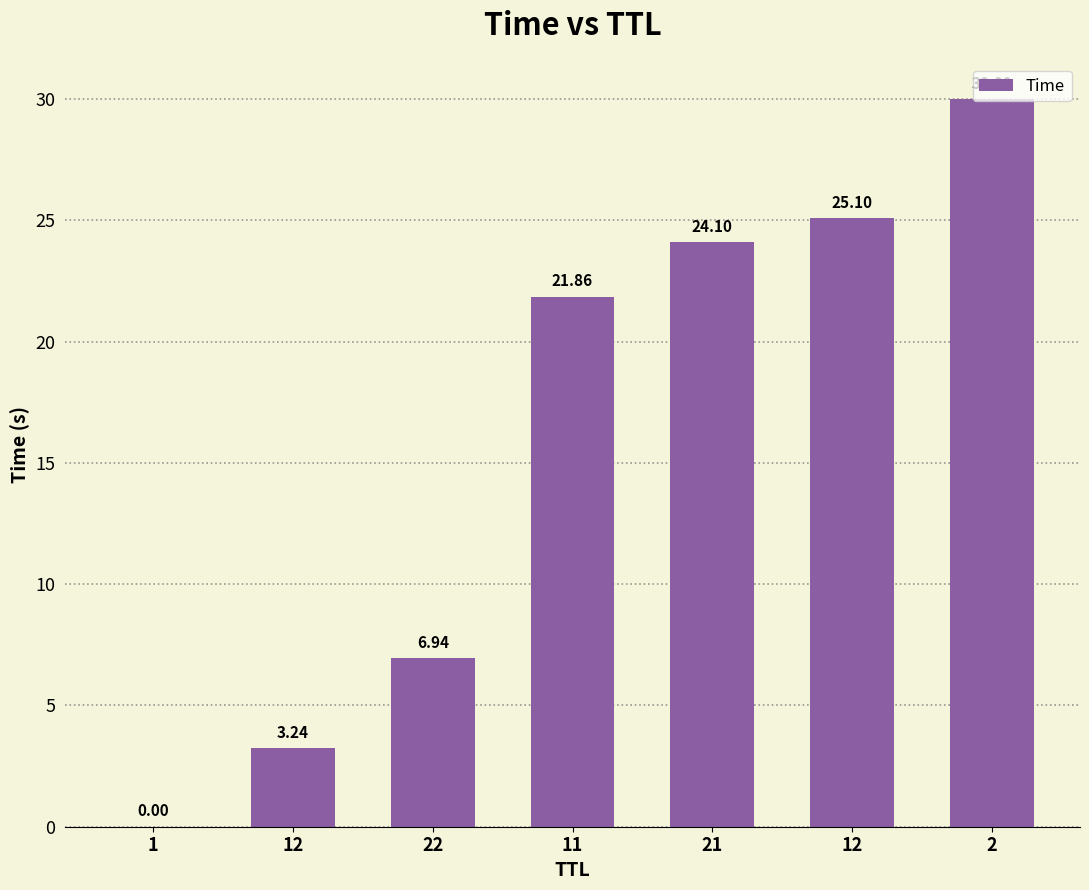

Count the number of values greater than 21.

4